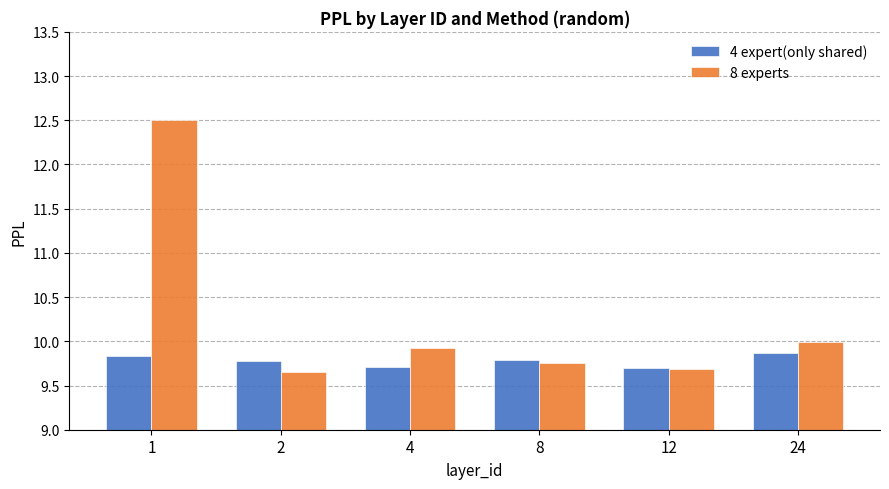

List the labels in order of 8 experts value, smallest first.

2, 12, 8, 4, 24, 1